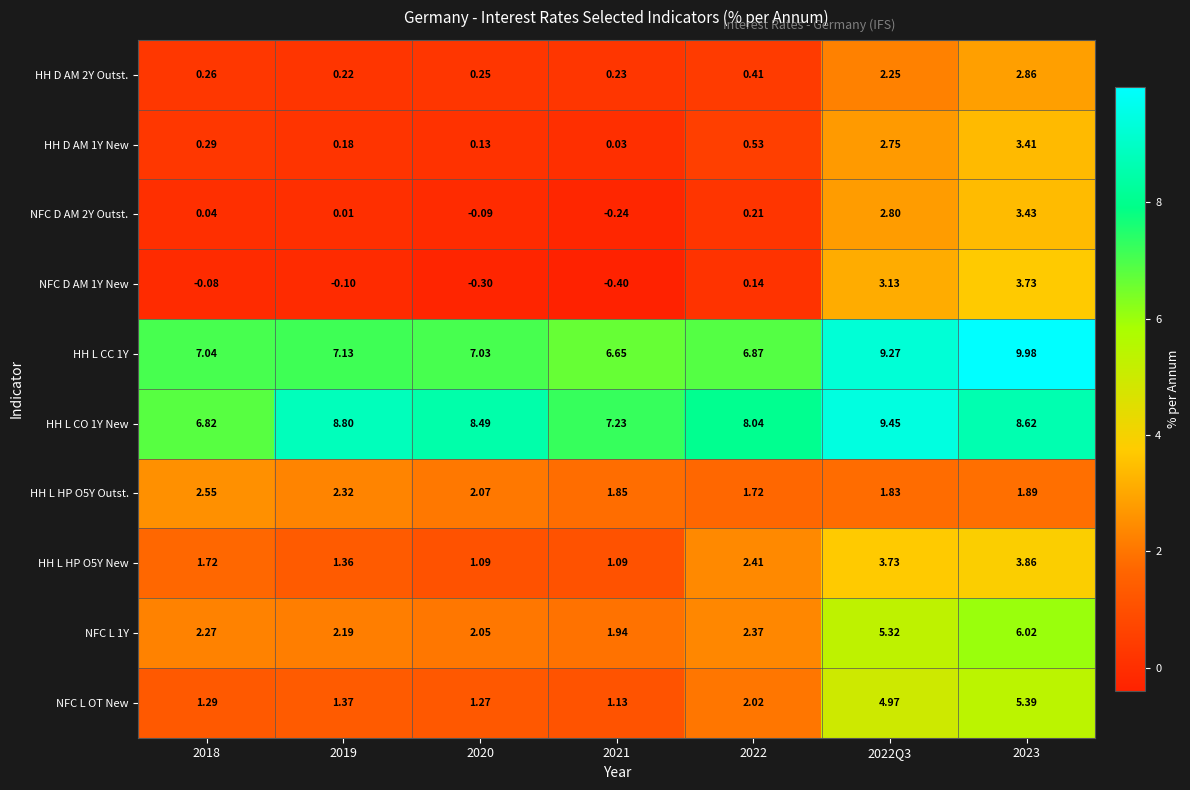

Which series changed the most between 2020 and 2023?

NFC L OT New